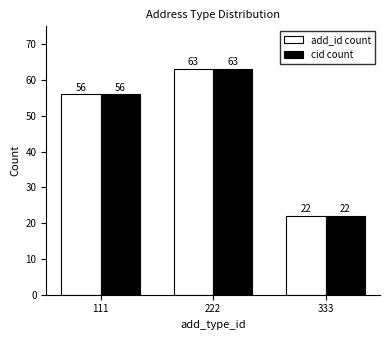

How many add_id count values are between 22 and 63?

3